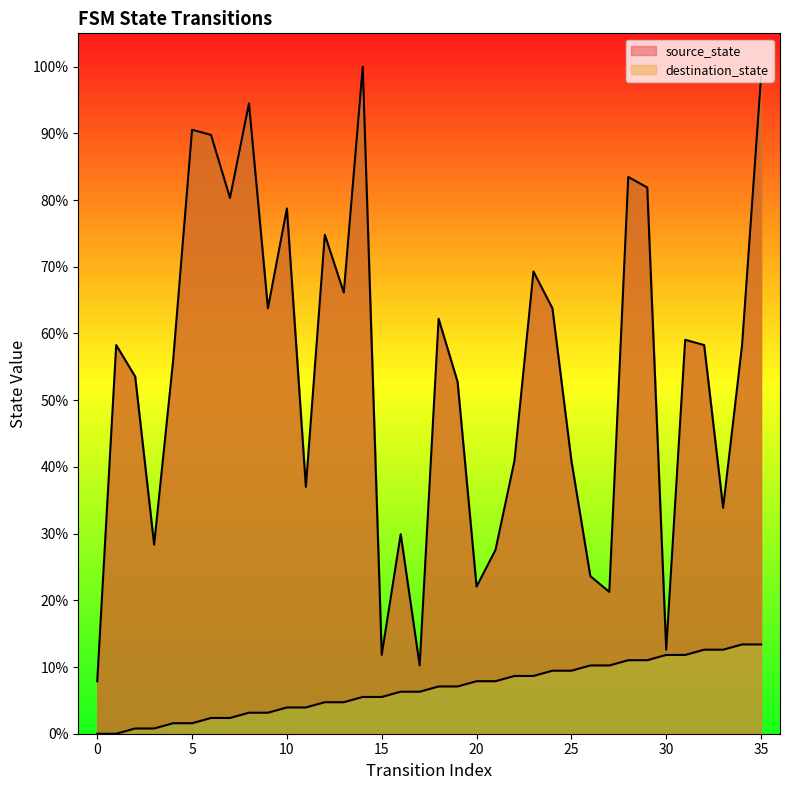

True or false: source_state has a value of 3.9 at 35.

False